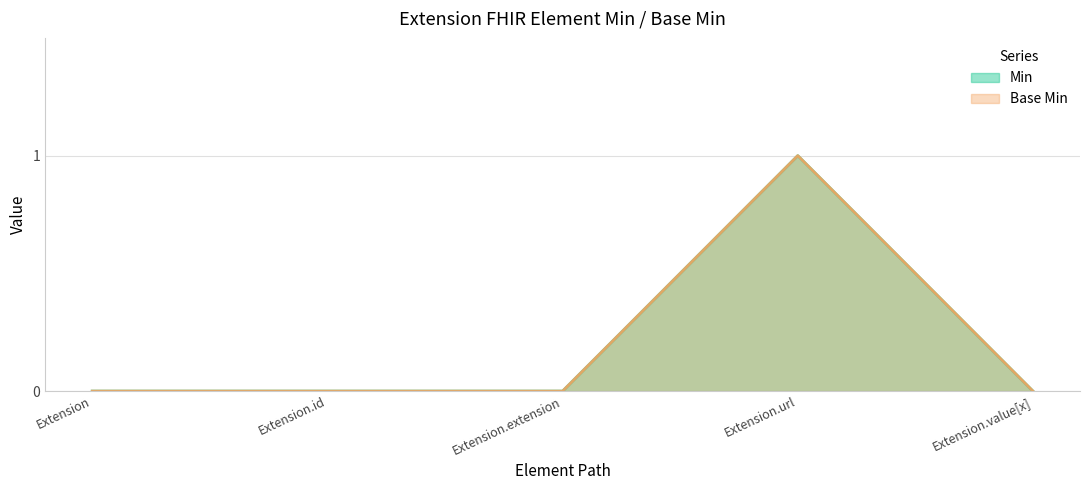

Rank the series at Extension.extension from lowest to highest value.

Min, Base Min